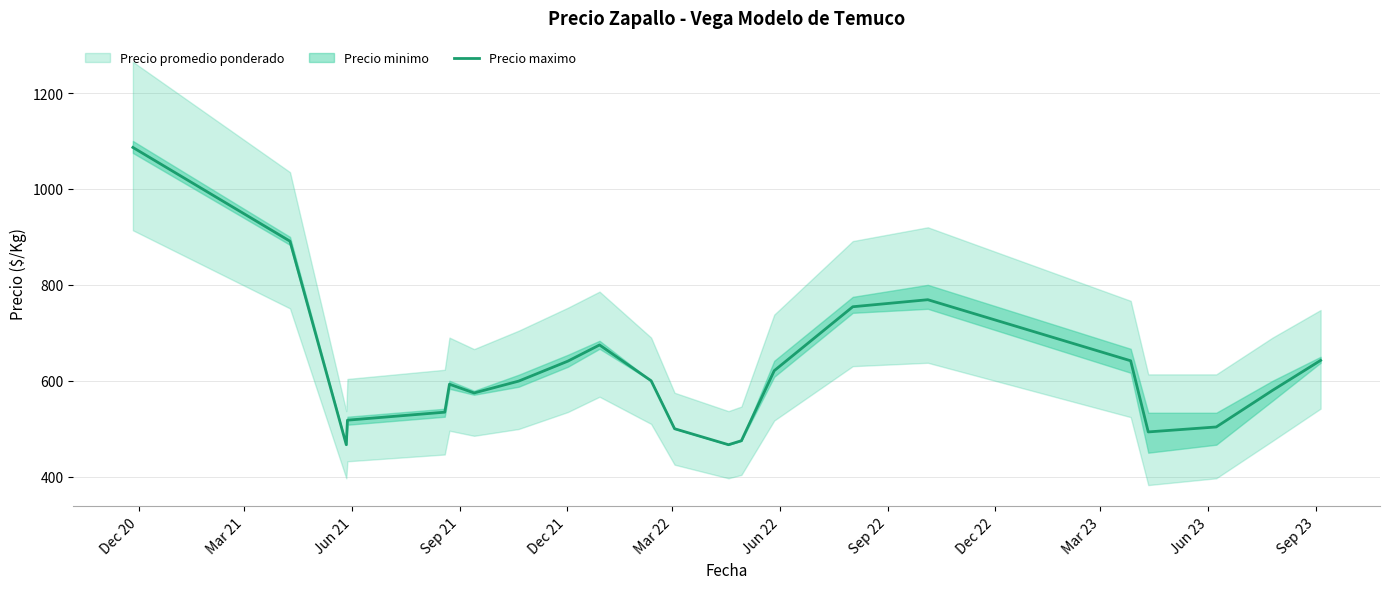

What is the minimum value for Precio maximo?

466.7